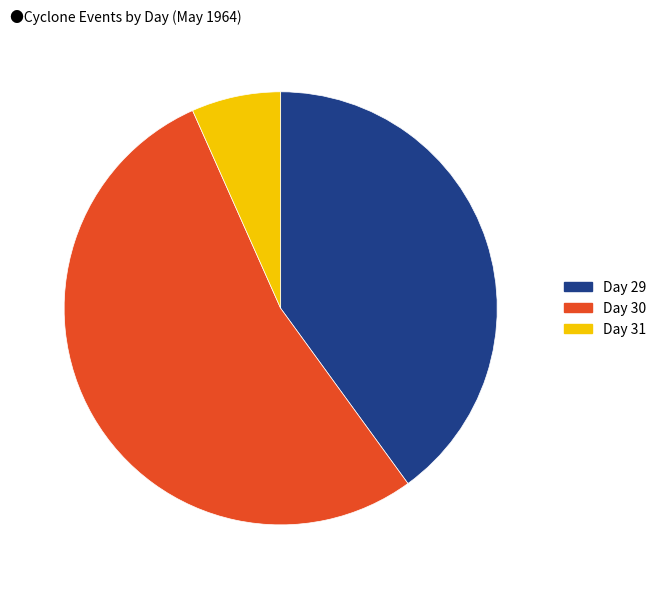

Does any single category account for the majority?

Yes